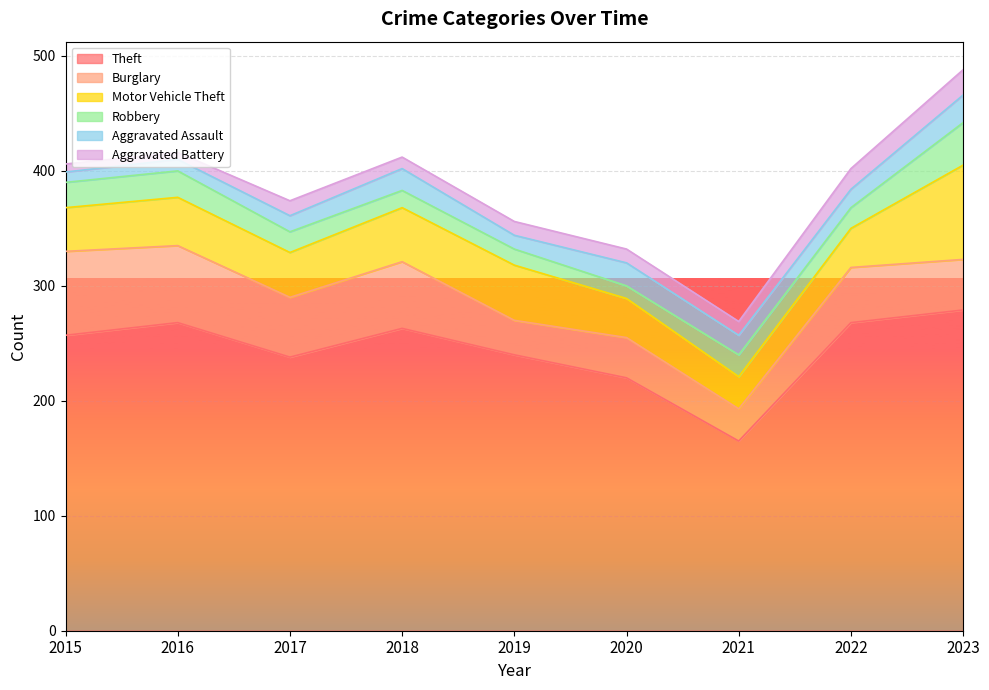

What are all the series names shown in the legend?

Theft, Burglary, Motor Vehicle Theft, Robbery, Aggravated Assault, Aggravated Battery